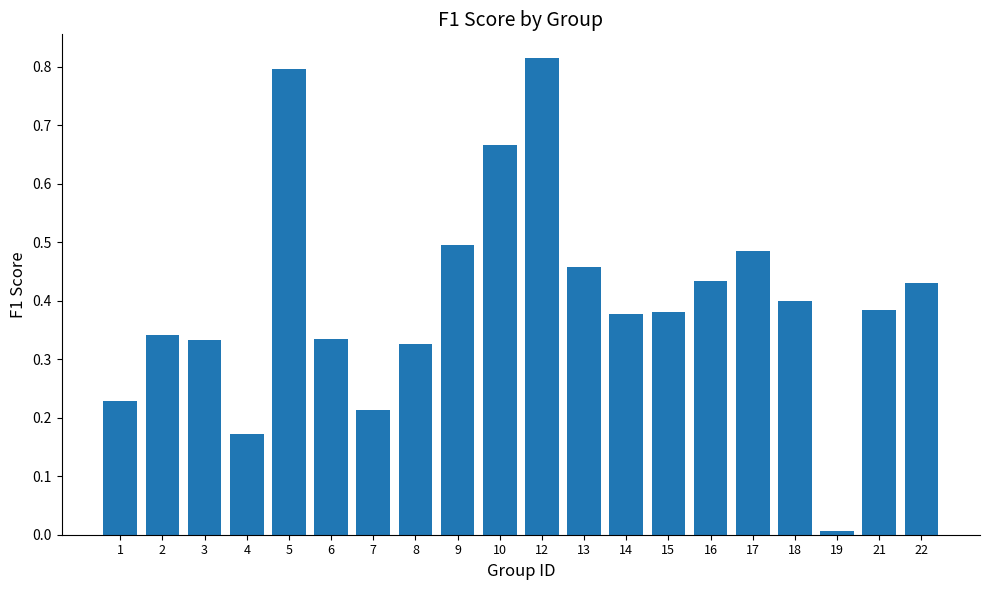

At which category does the chart reach its peak across all series?

12